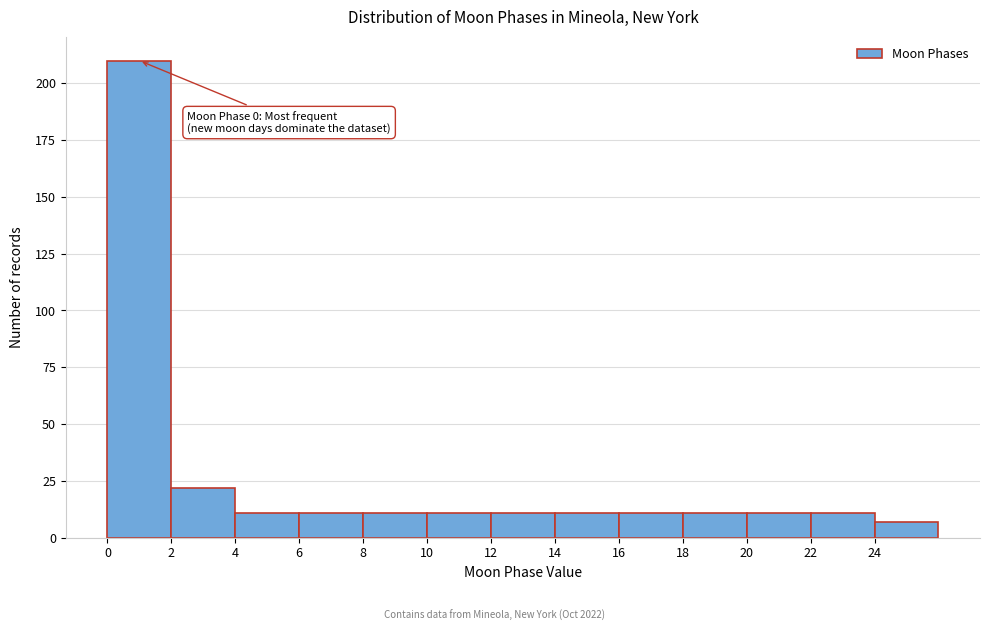

Over which range of the x-axis is the bar tallest?

0 to 2